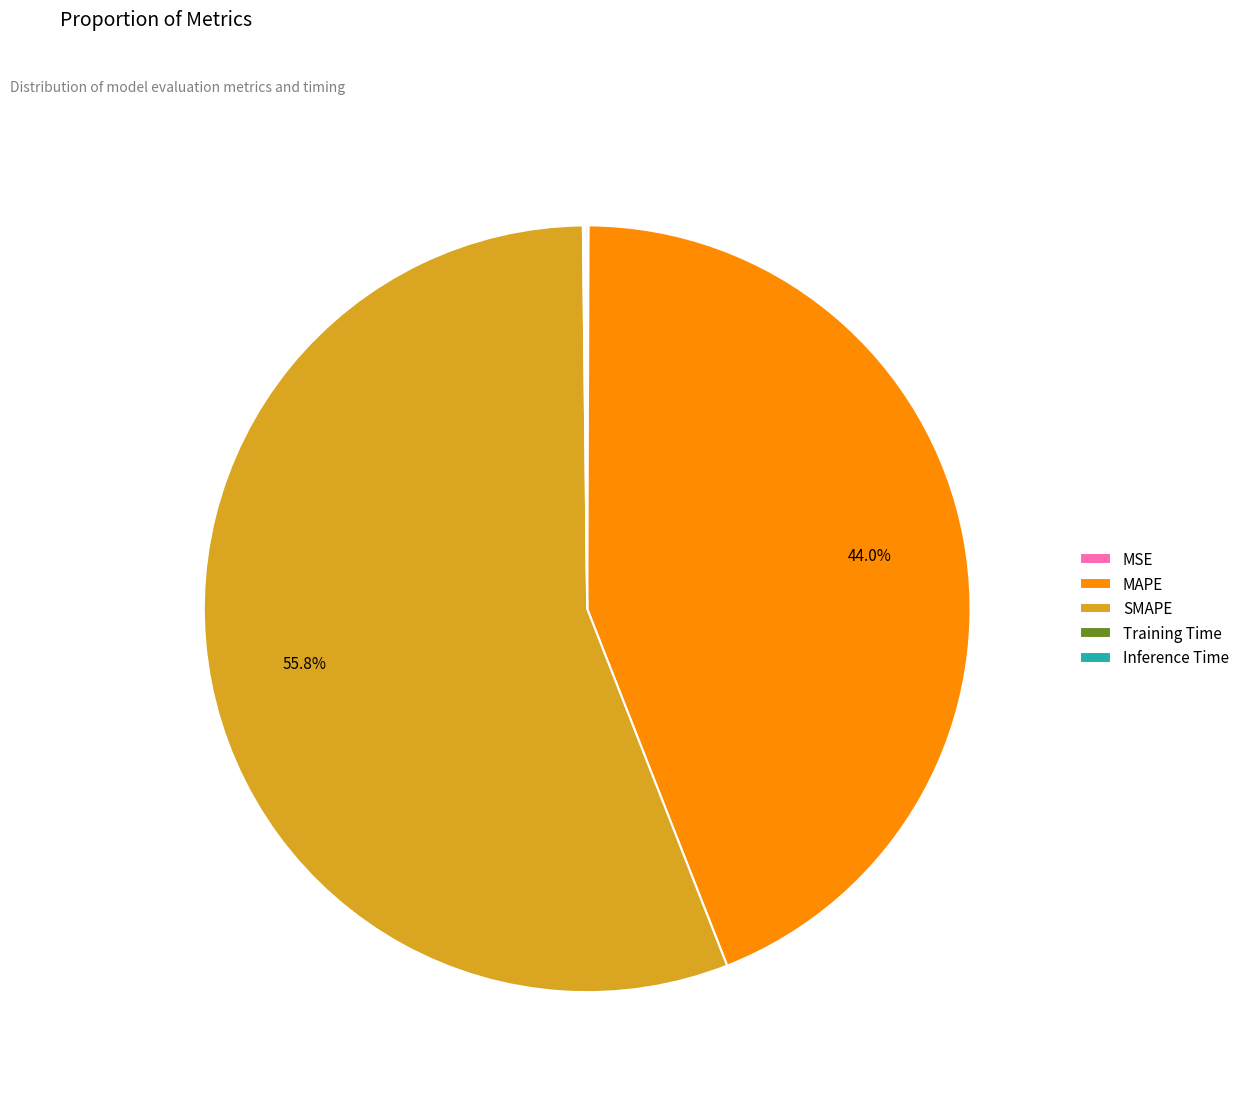

What is the largest slice in the pie chart?

SMAPE